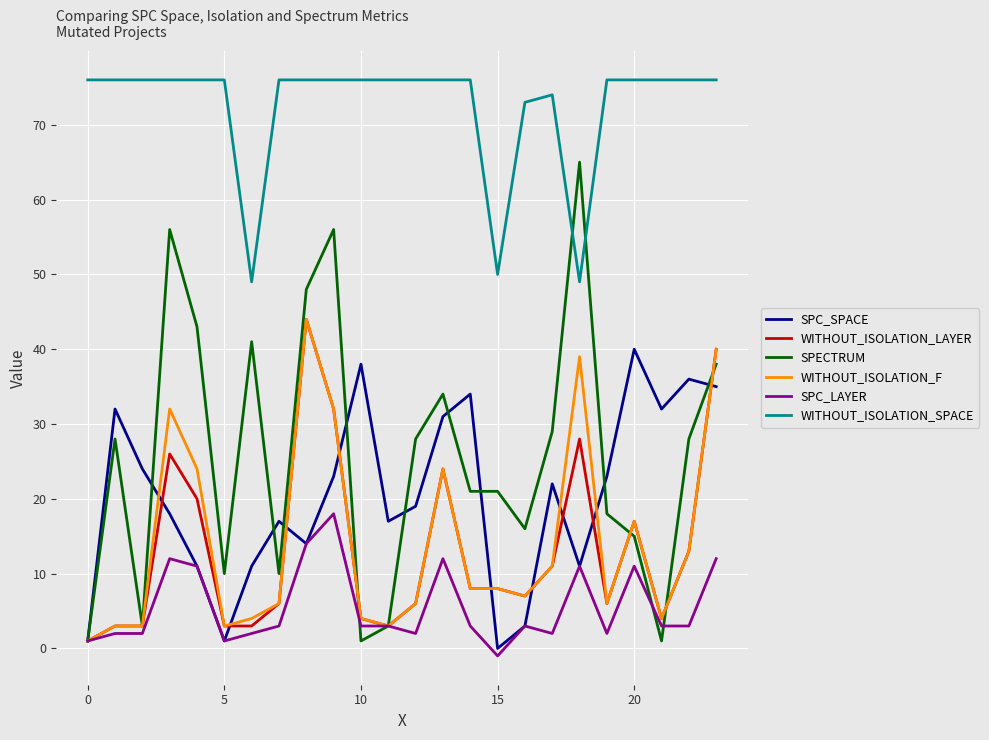

After their last crossing, which series has the higher values: WITHOUT_ISOLATION_SPACE or SPECTRUM?

WITHOUT_ISOLATION_SPACE